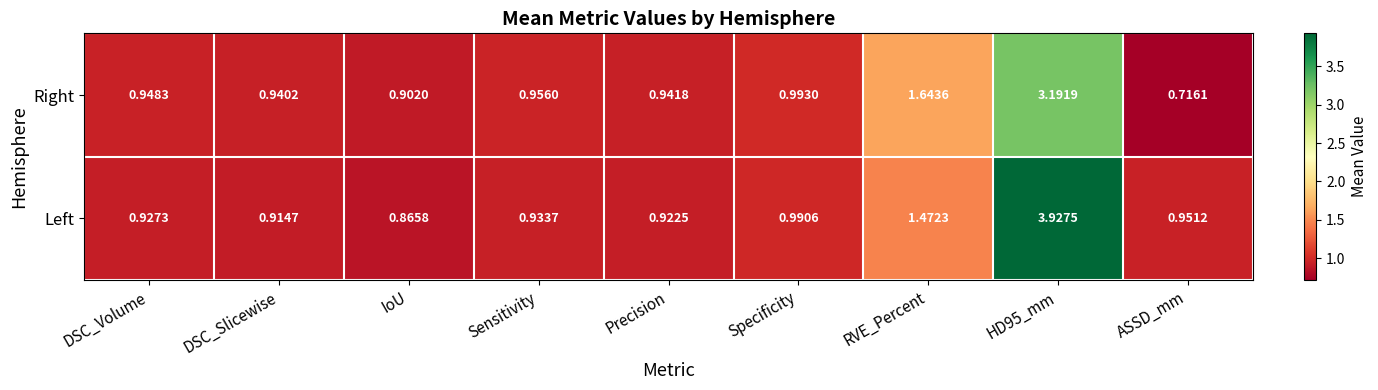

Which series changed the most between Precision and ASSD_mm?

Right